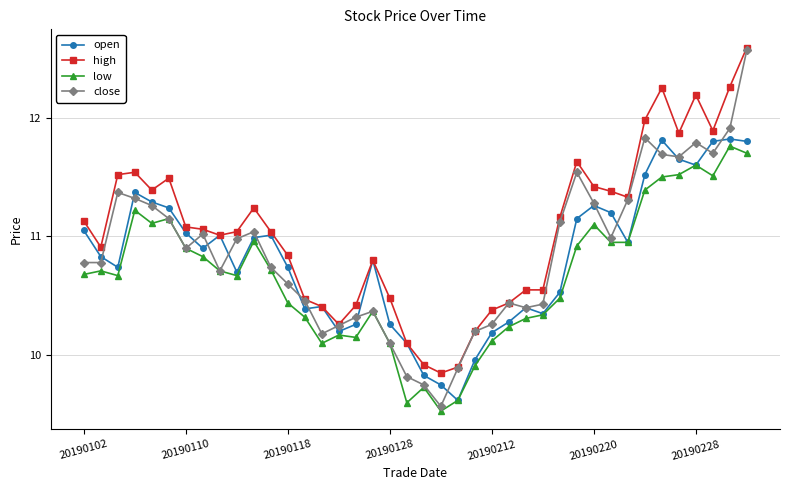

True or false: high and low cross at least once.

False